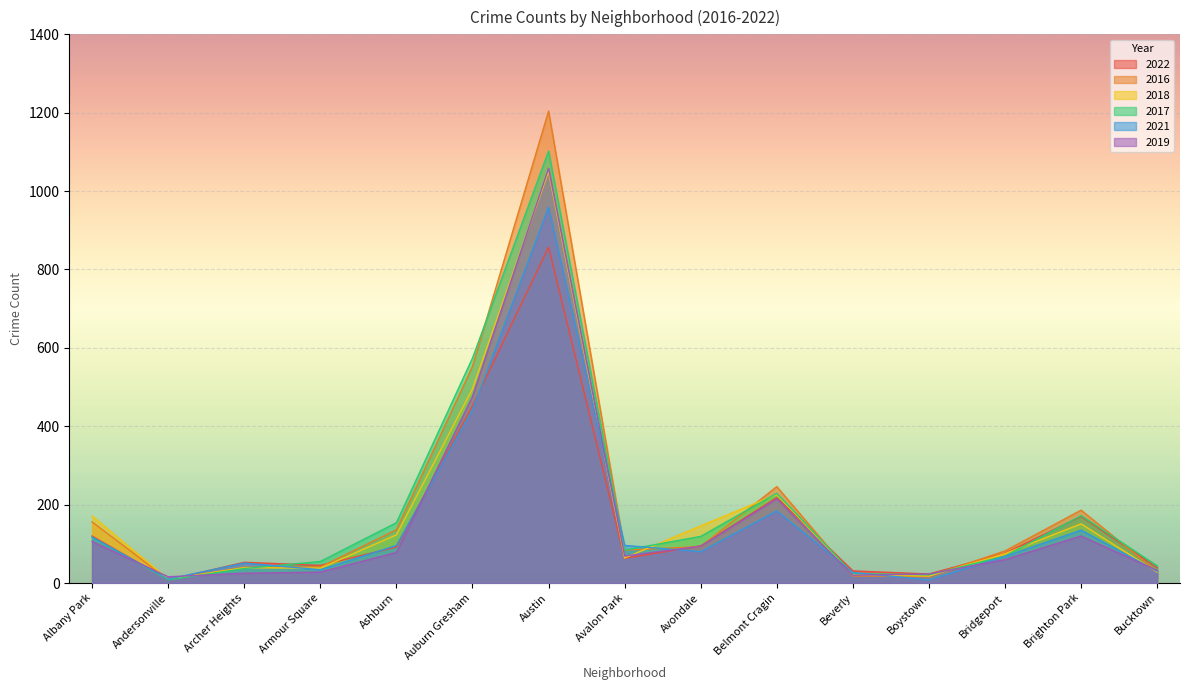

What is the label of the 15th point from the right?

Albany Park